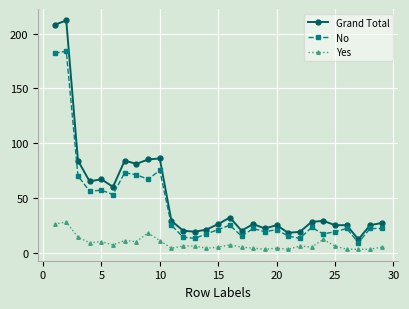

How many categories are shown in the chart?

29